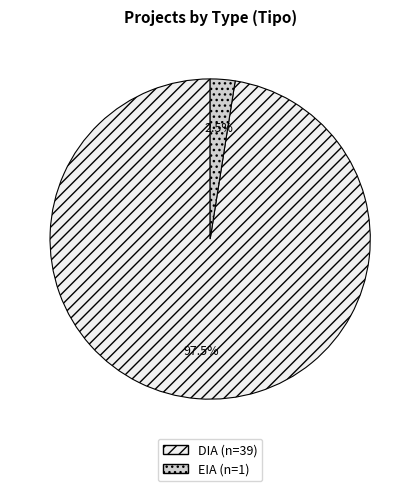

Which slice is the largest?

DIA